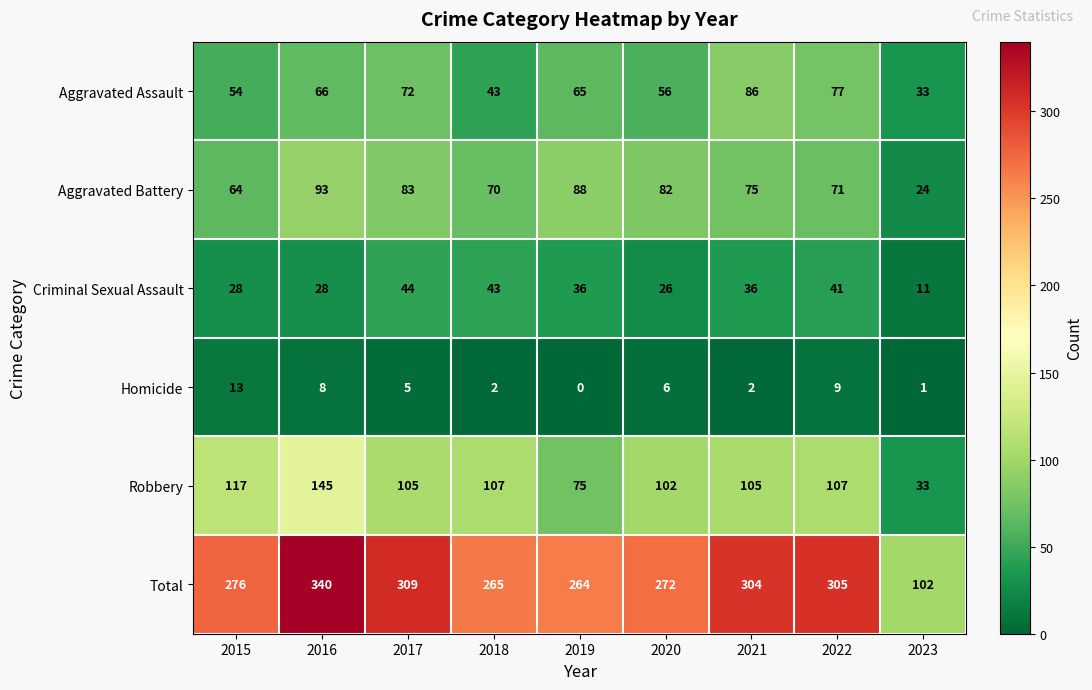

Where is Homicide nearest to the value 6?

2020